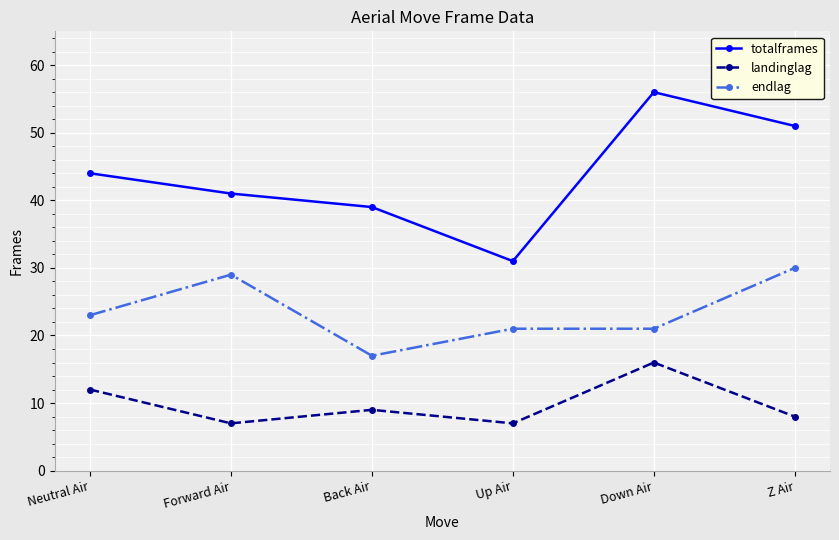

Is it true that landinglag equals 16 at Down Air?

True